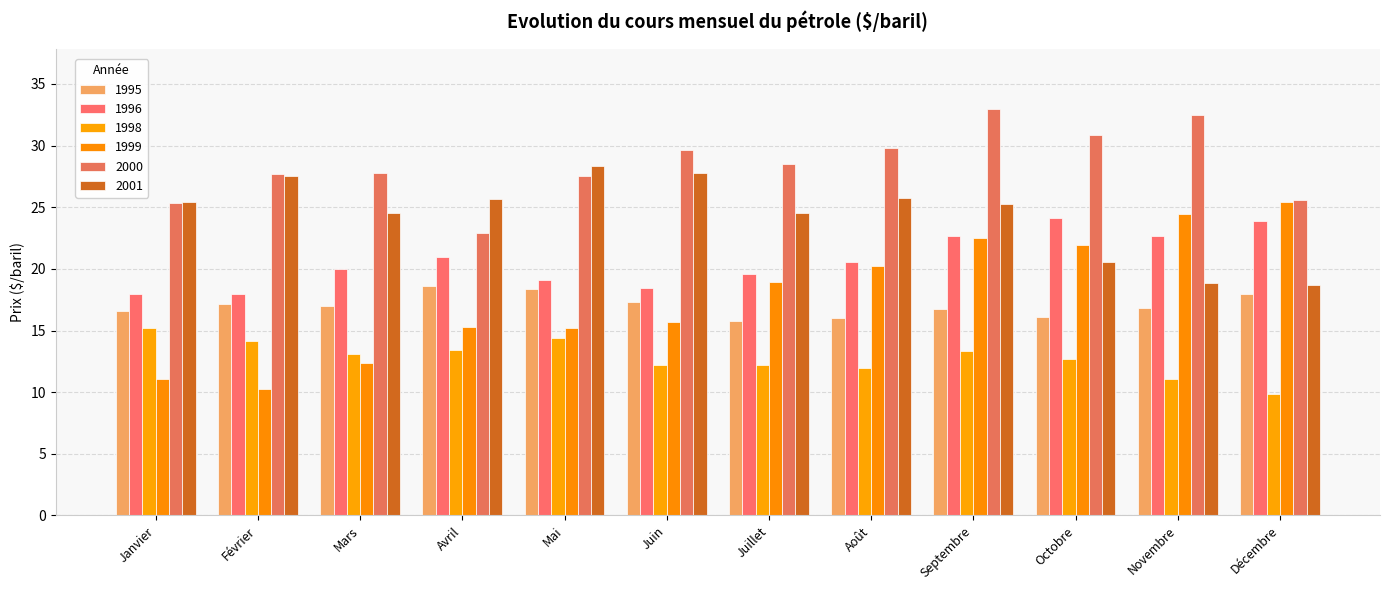

Does the chart contain stacked bars?

No